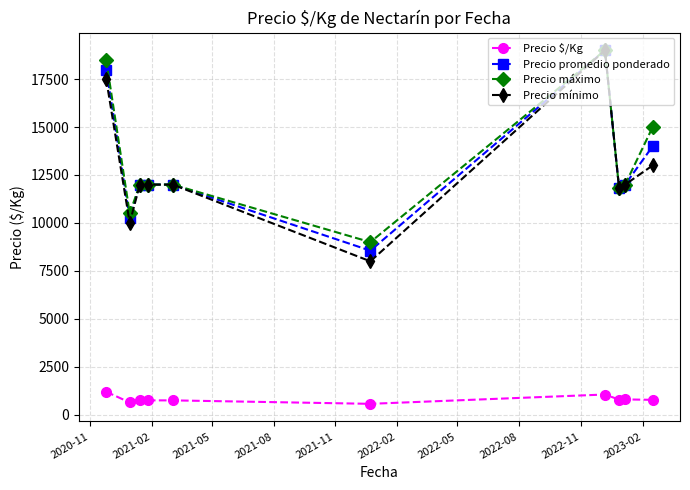

True or false: Precio mínimo has more than 0 interior local peaks.

True